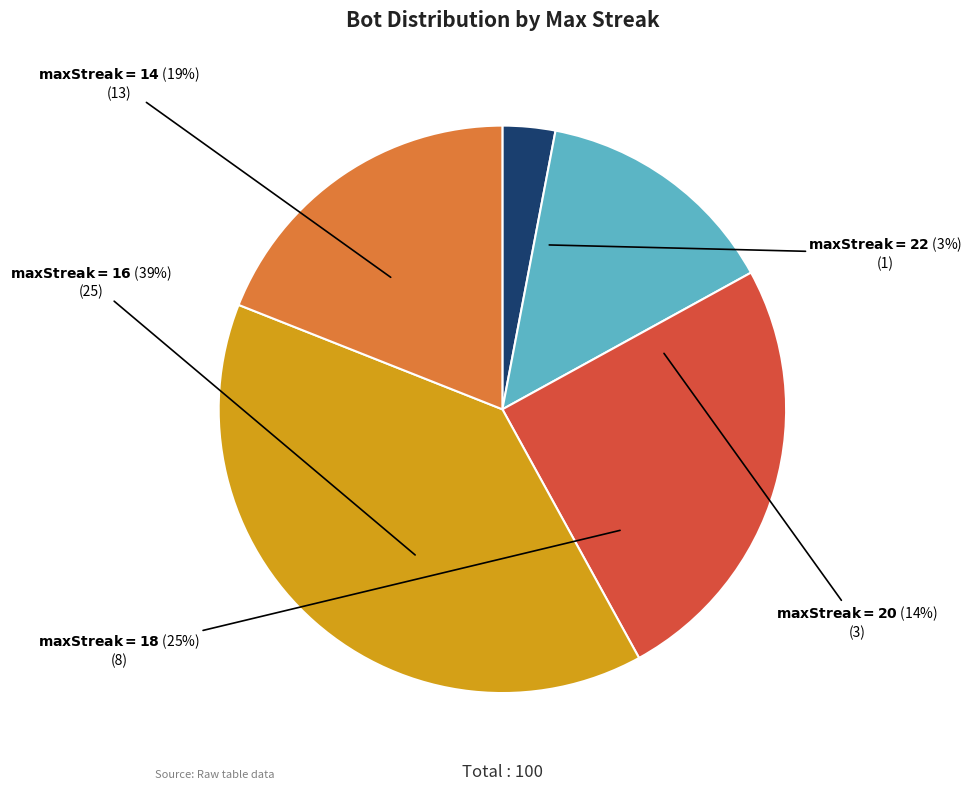

True or false: maxStreak=20 accounts for 14% of the total.

True